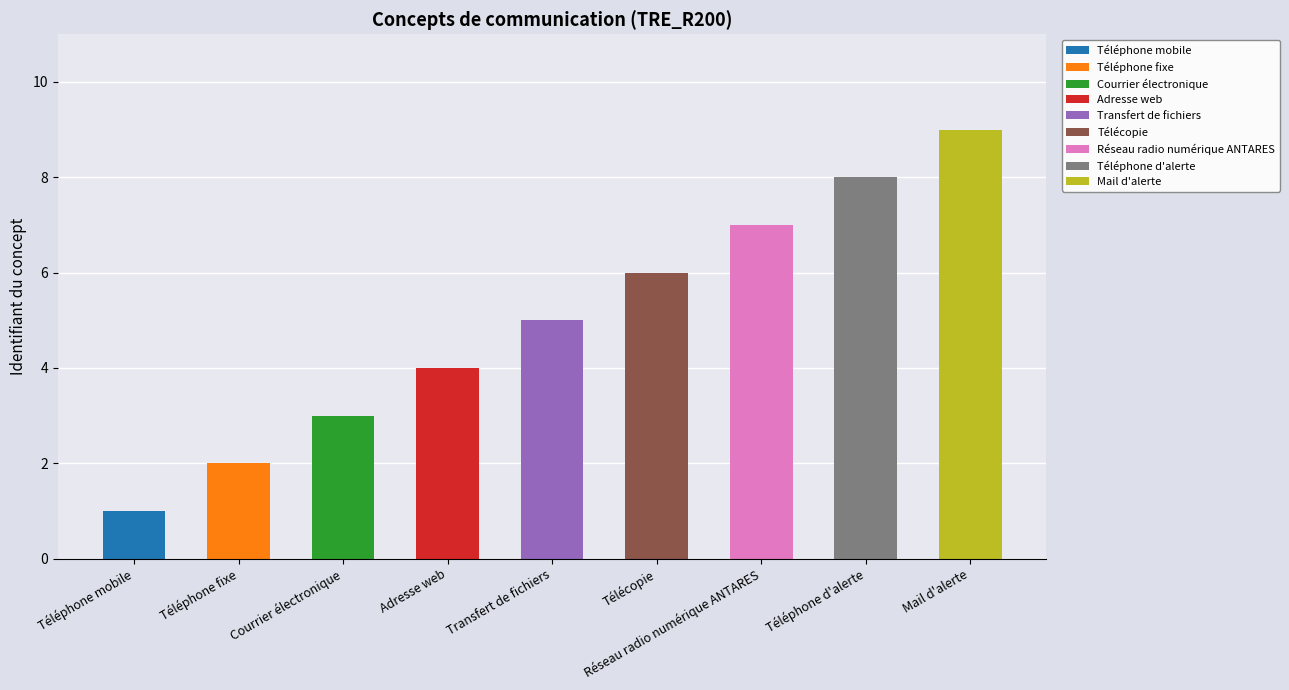

Which label corresponds to the largest value in the chart?

Mail d'alerte